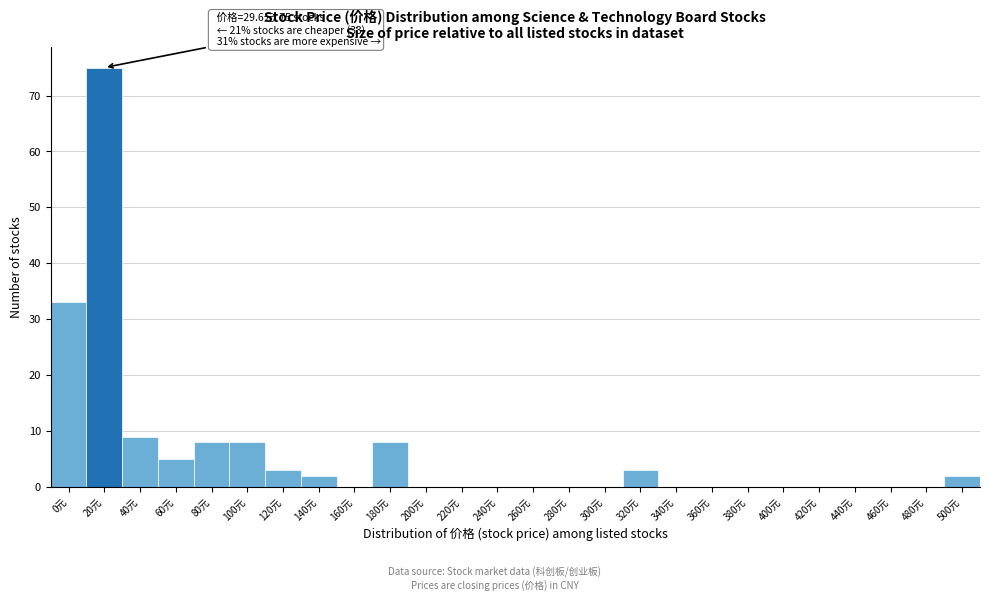

Is it true that the value at 240元 is 0?

True